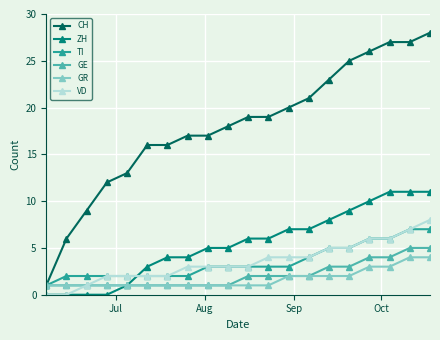

Which series has the largest total across all categories?

CH